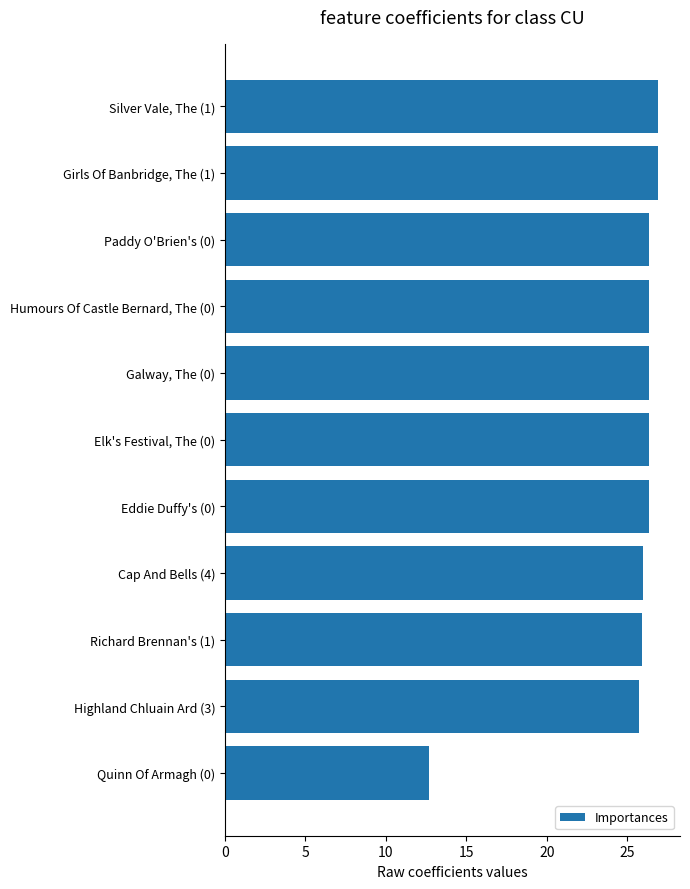

What is the sum of all values?

275.8